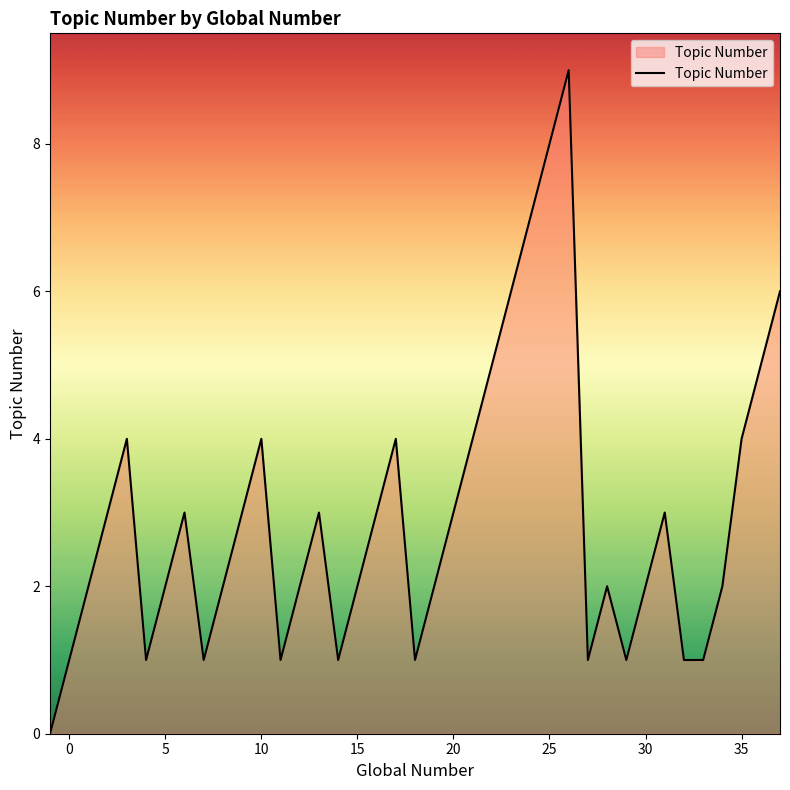

What is the maximum value shown in the chart?

9